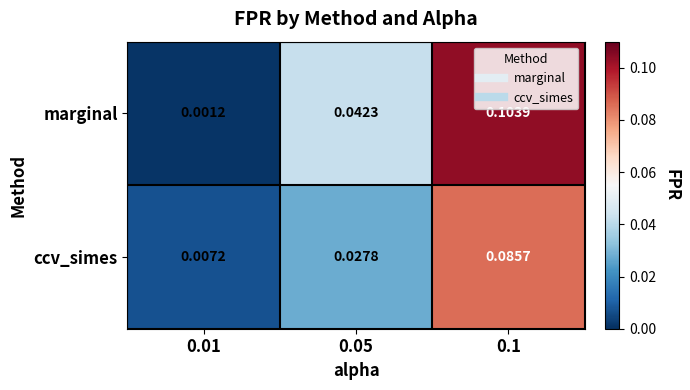

List the series in order of their peak value, highest first.

marginal, ccv_simes